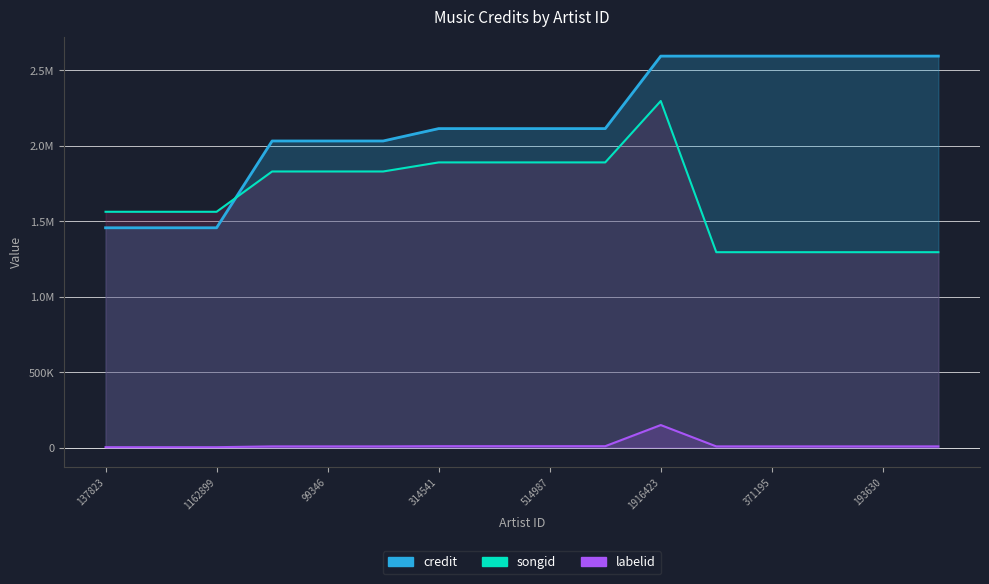

What is the label of the 16th point from the left?

15